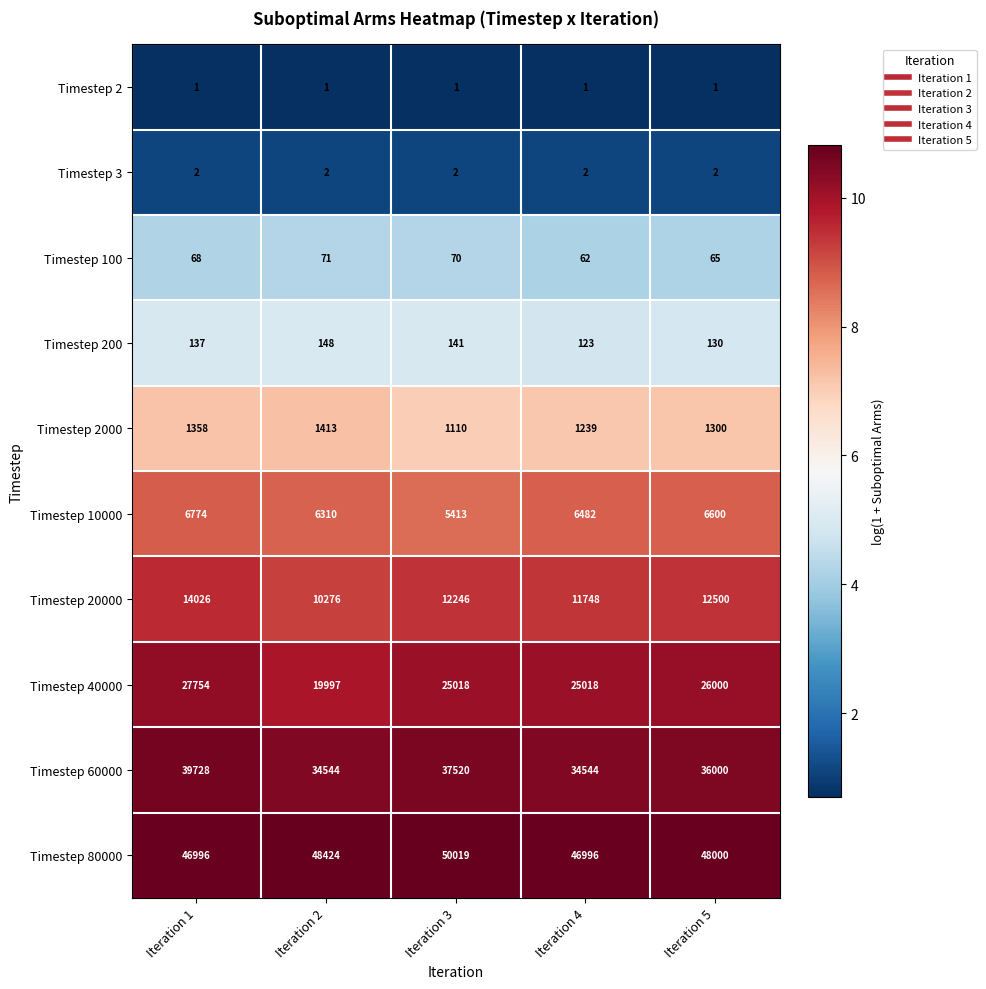

Between Iteration 3 and Iteration 4, which series saw the biggest shift?

Timestep 80000